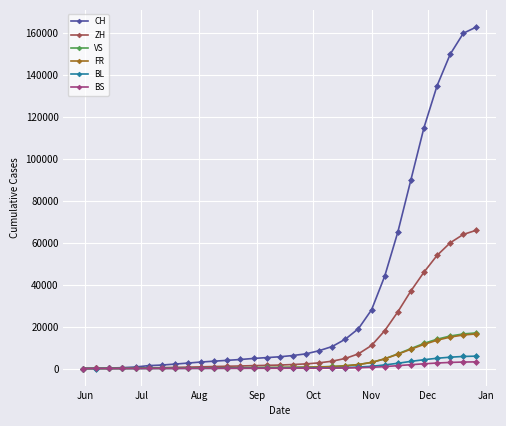

Which series has the largest total across all categories?

CH